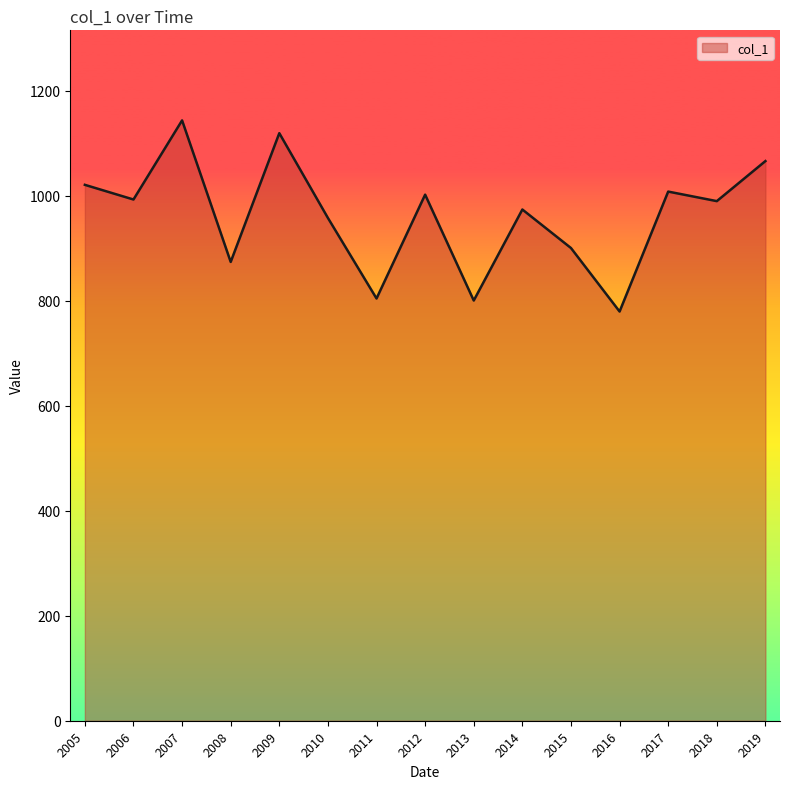

What is the difference between the maximum and minimum values?

364.1